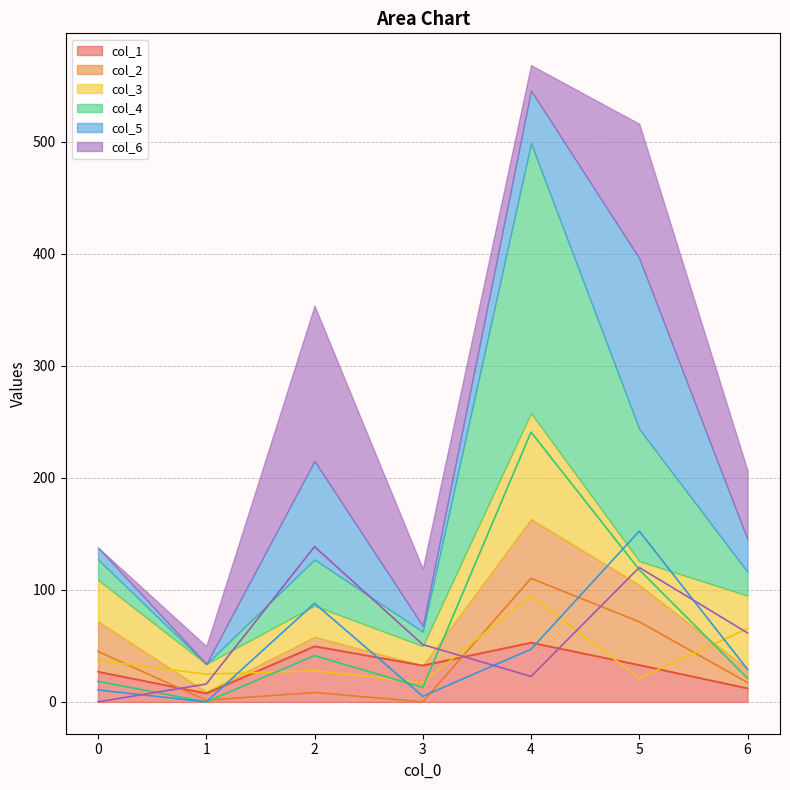

True or false: col_5 has a value of 47.0 at 4.

True